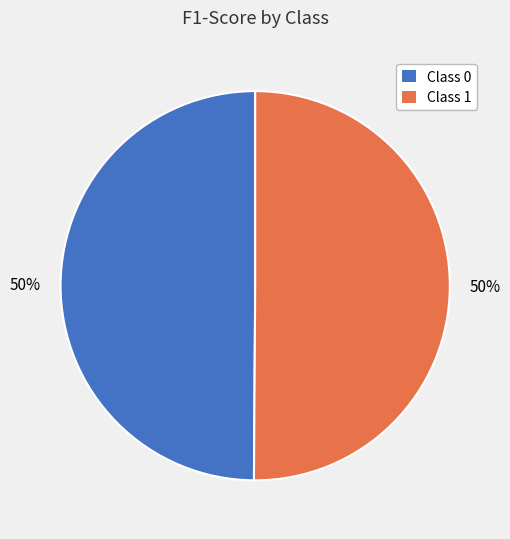

To the nearest percent, what is the combined percentage of Class 0 and Class 1?

100%